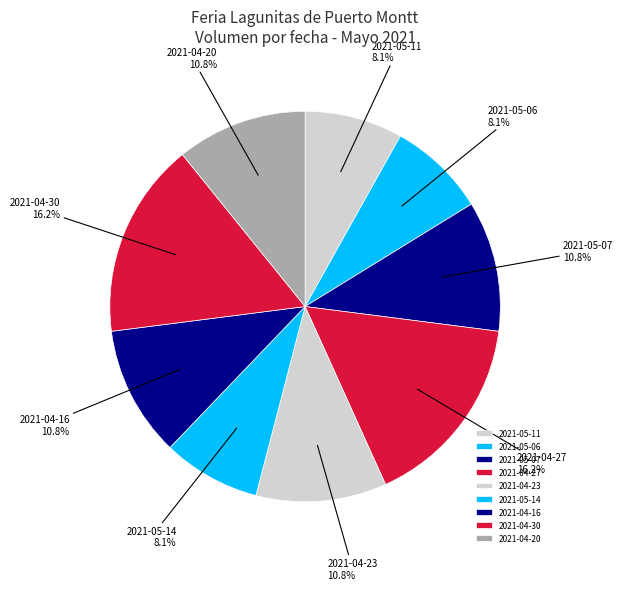

To the nearest percent, what portion does 2021-04-16 represent?

11%